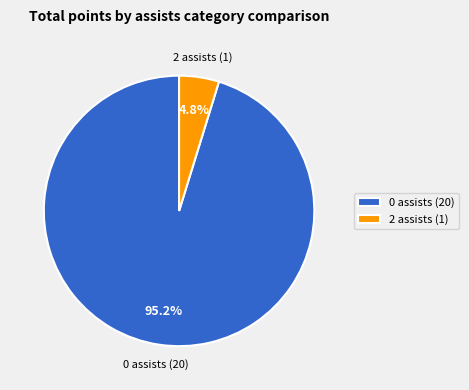

What is the majority slice?

0 assists (20)